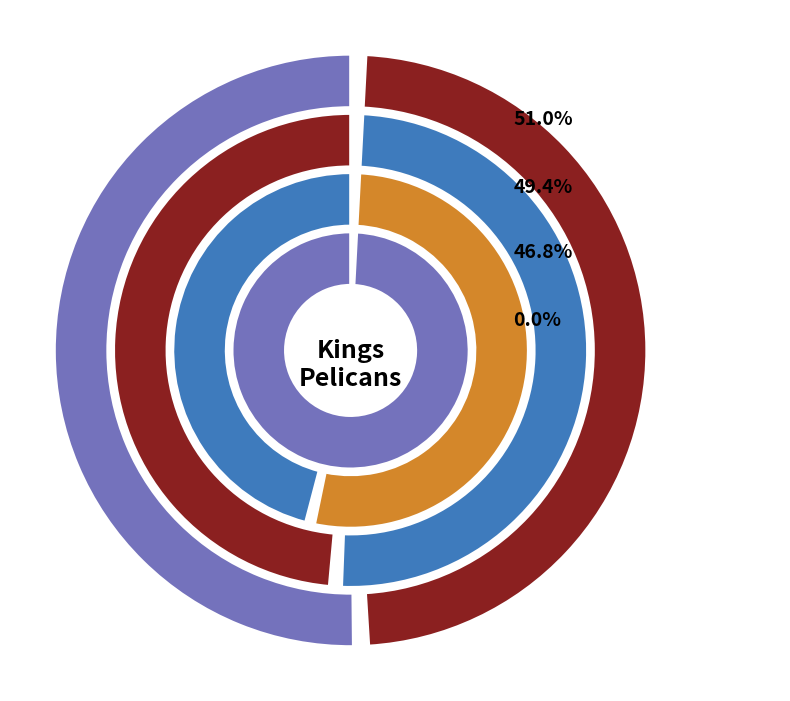

Count the number of slices in the pie.

2